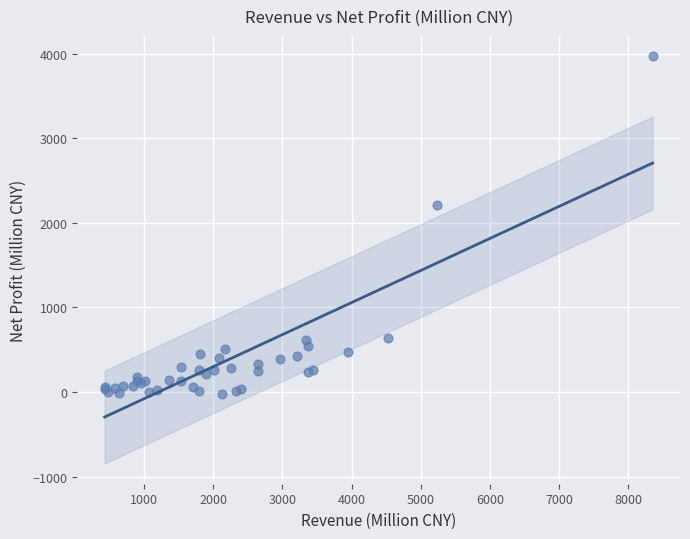

What Y value in the scatter plot is closest to 1976?

2216.5